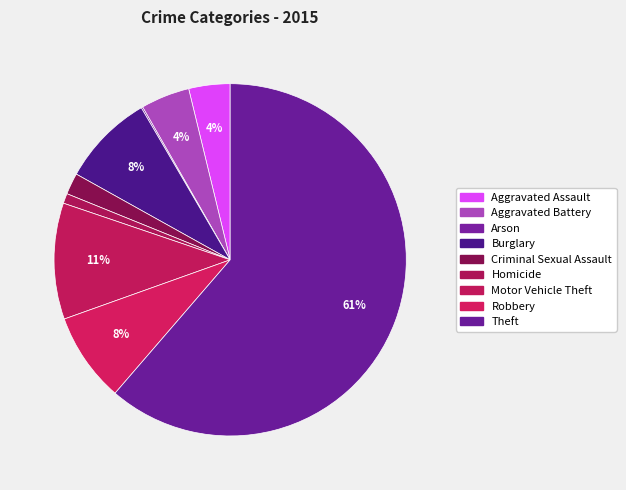

To the nearest percent, what is the average slice percentage?

11%